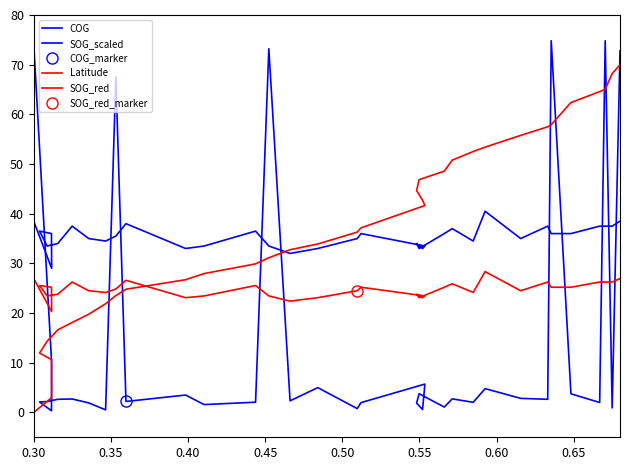

Count the number of categories in the chart.

40